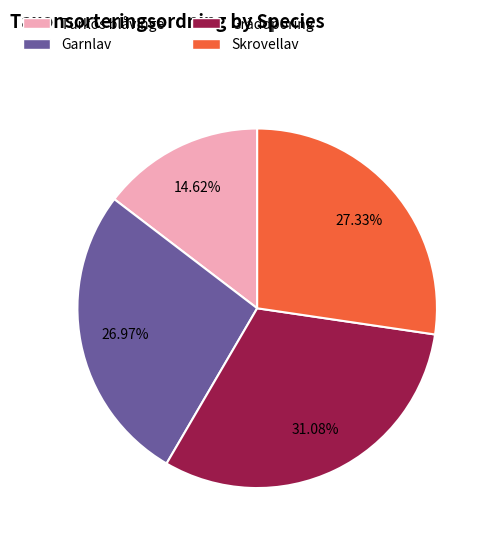

To the nearest percent, what portion does Garnlav represent?

27%